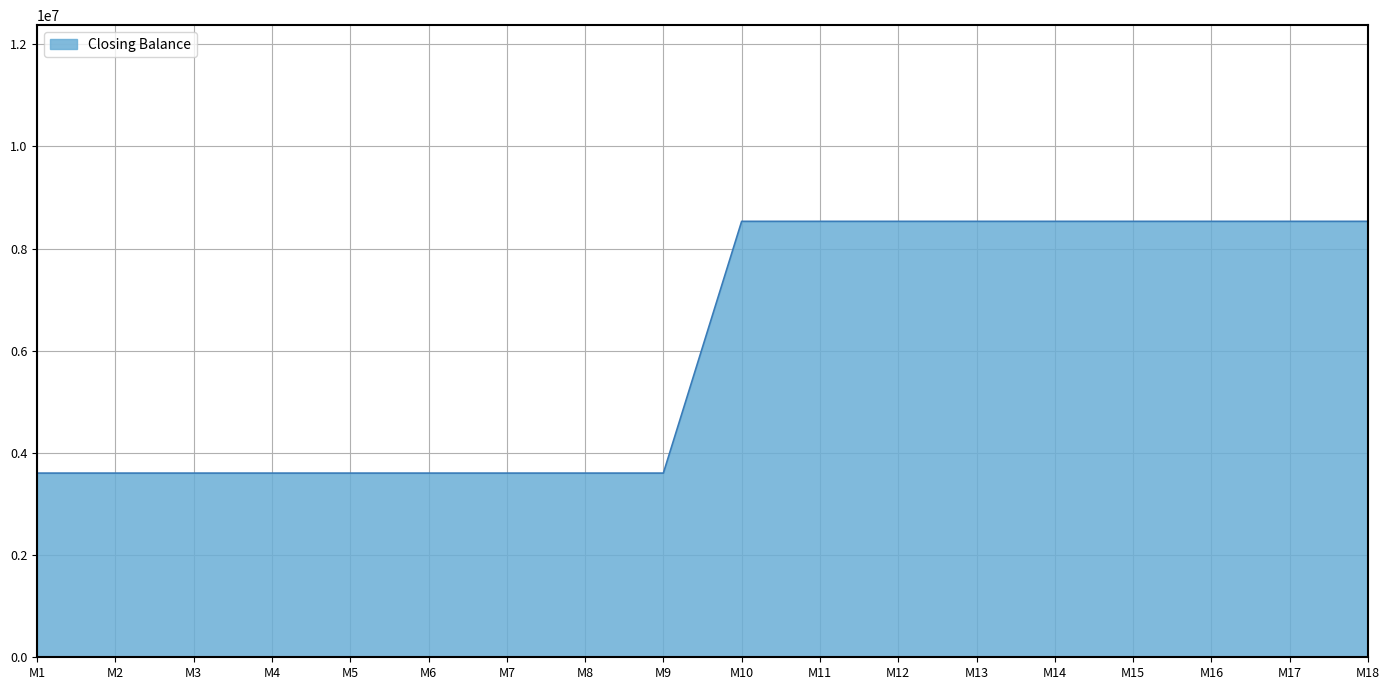

What is the smallest value displayed?

3605000